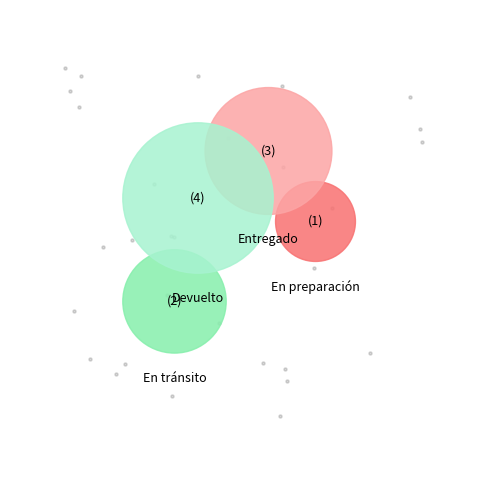

Does any single category account for the majority?

No